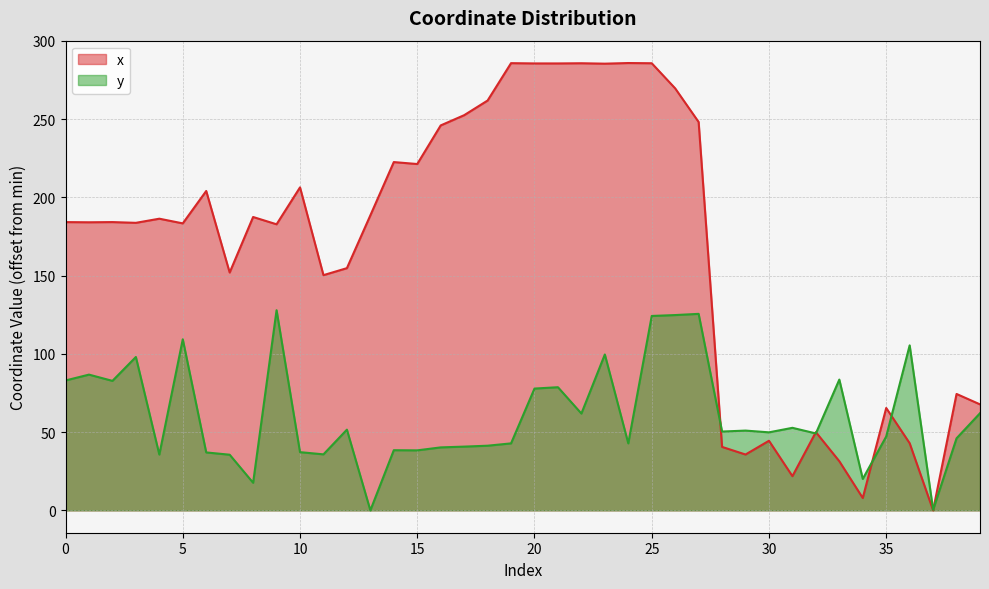

How many interior local peaks does the x series have?

13